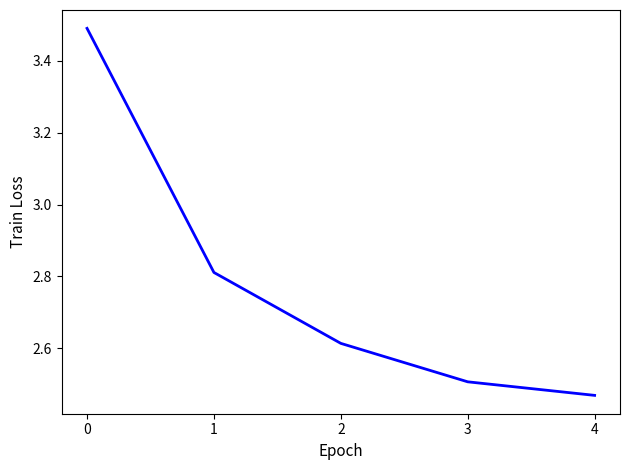

Rank the categories by value from highest to lowest.

0, 1, 2, 3, 4